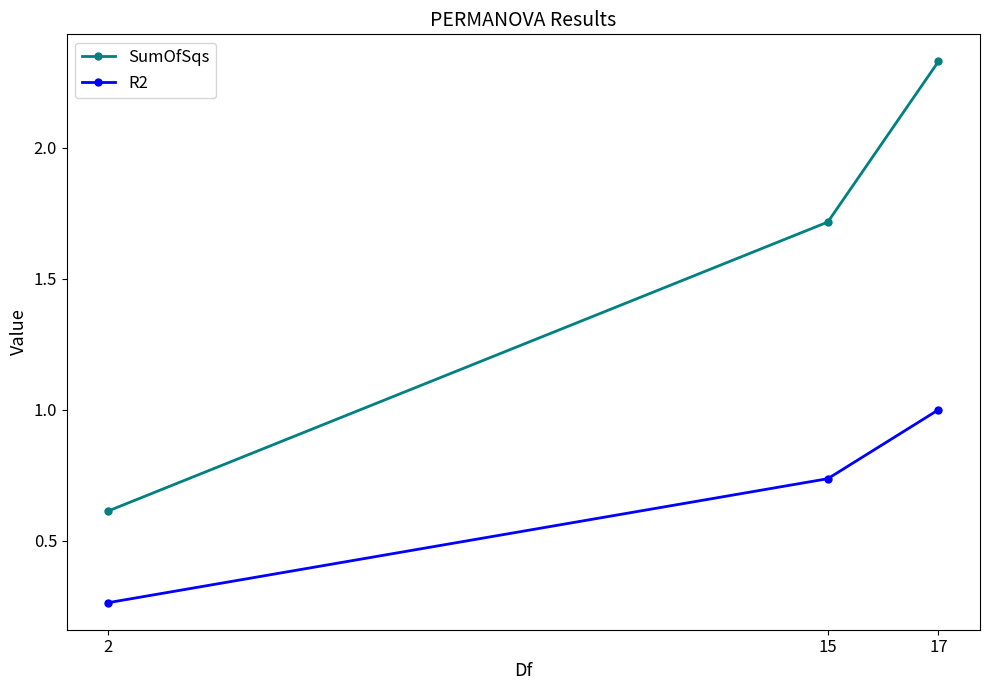

What is the sum of all SumOfSqs values?

4.7